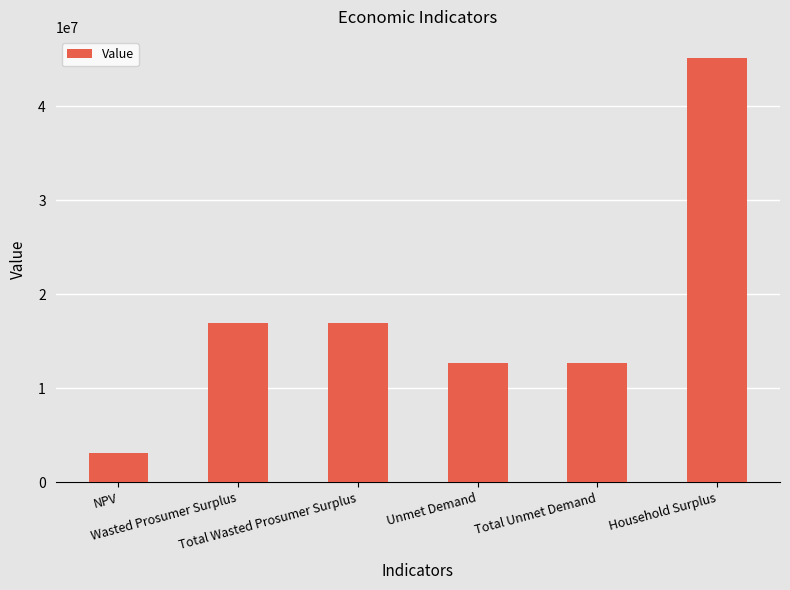

What is the smallest value displayed?

3085911.4